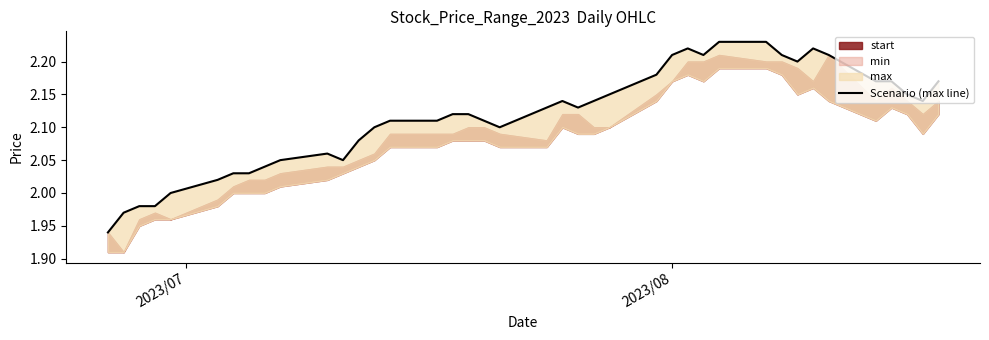

True or false: the data has more than 2 interior local peaks.

True